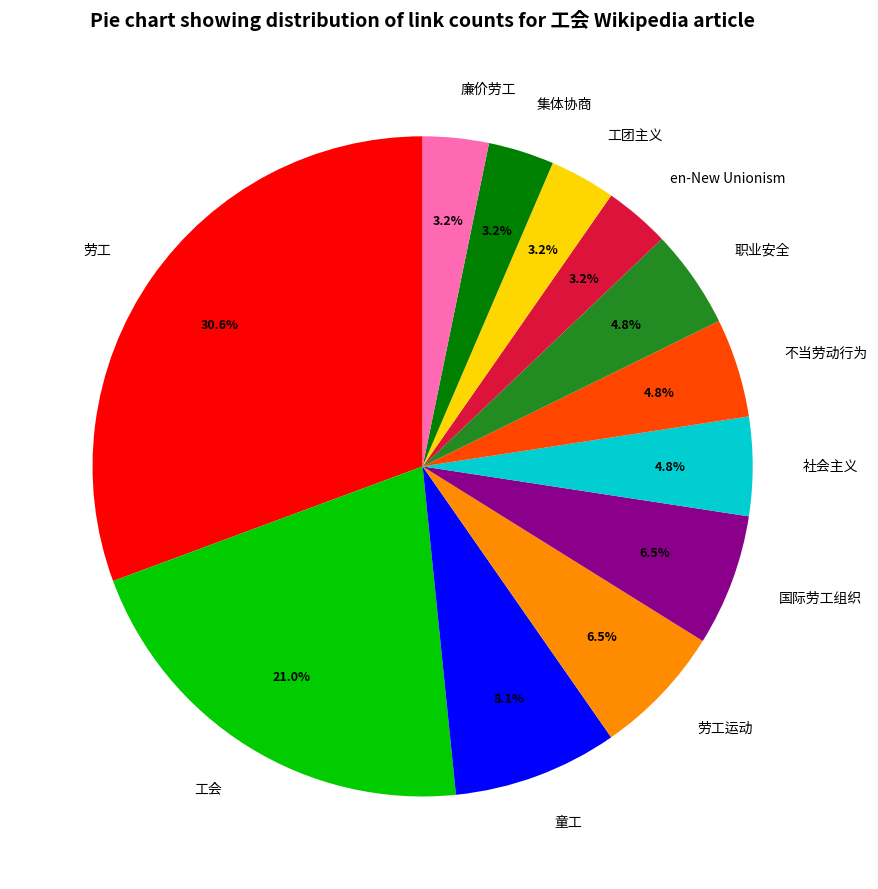

What is the ratio of the value at 职业安全 to the value at 集体协商?

1.5